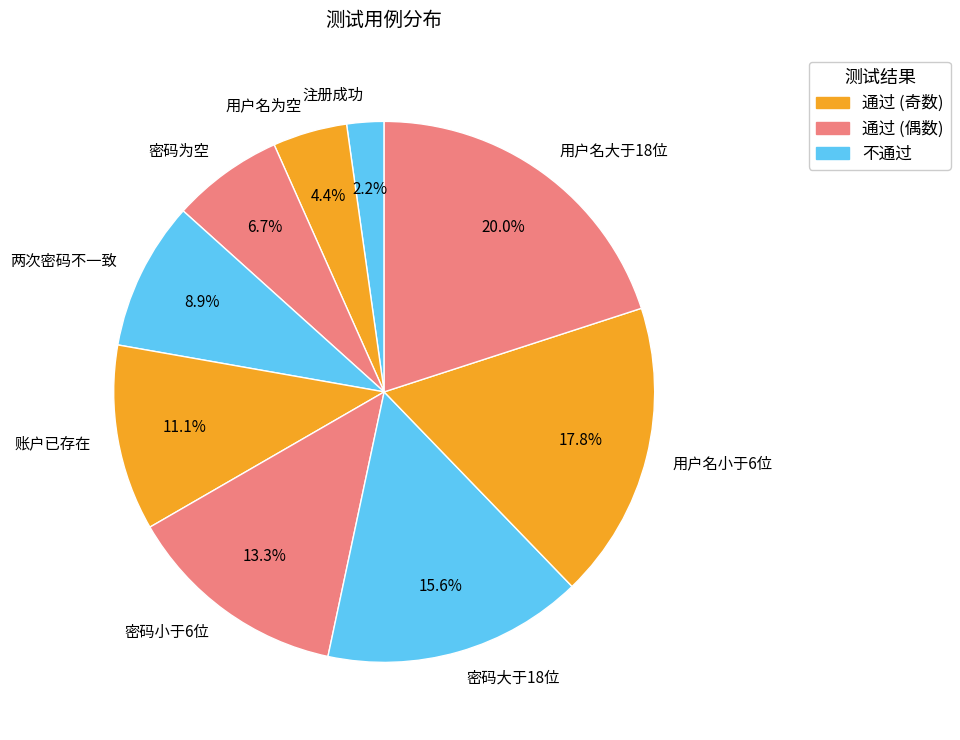

Is the sum of 账户已存在 and 密码为空 greater than half?

No